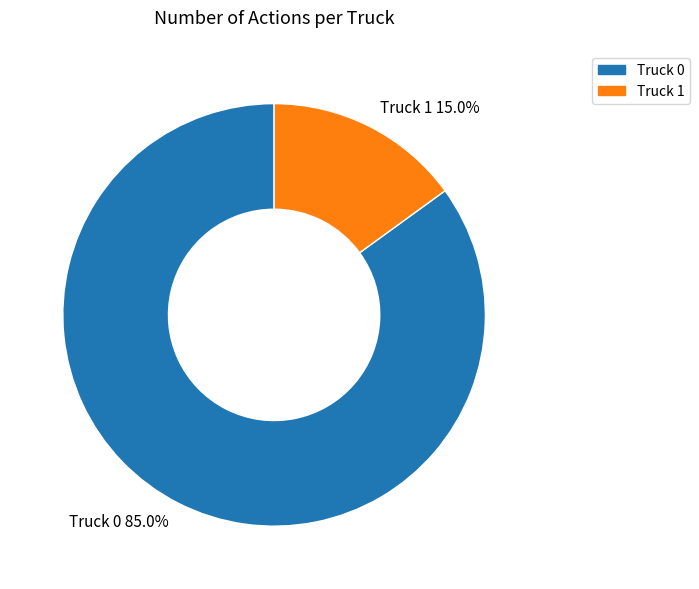

Rank the categories by value from highest to lowest.

Truck 0, Truck 1